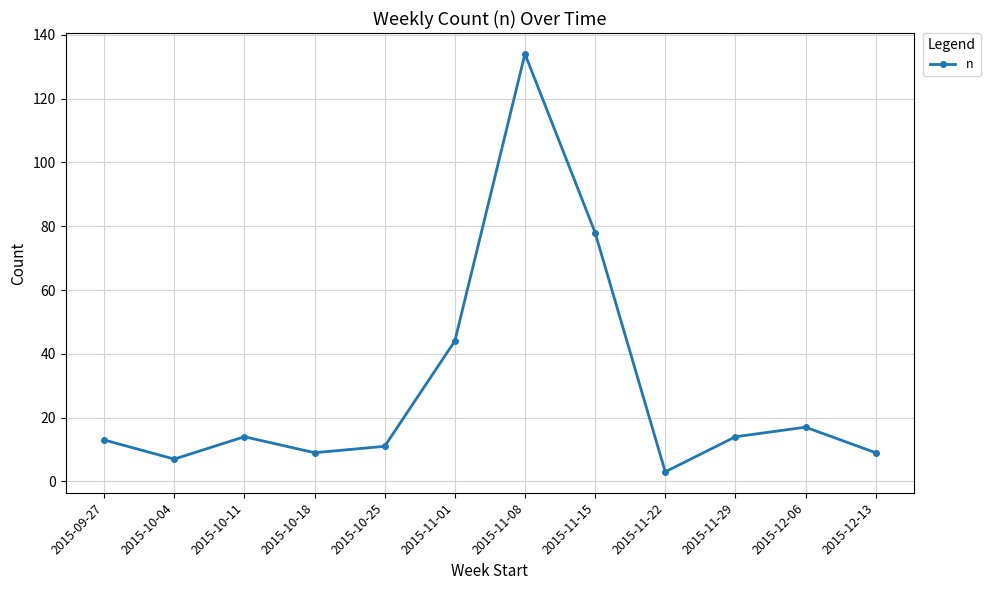

Is it true that the value at 2015-12-13 is 9?

True